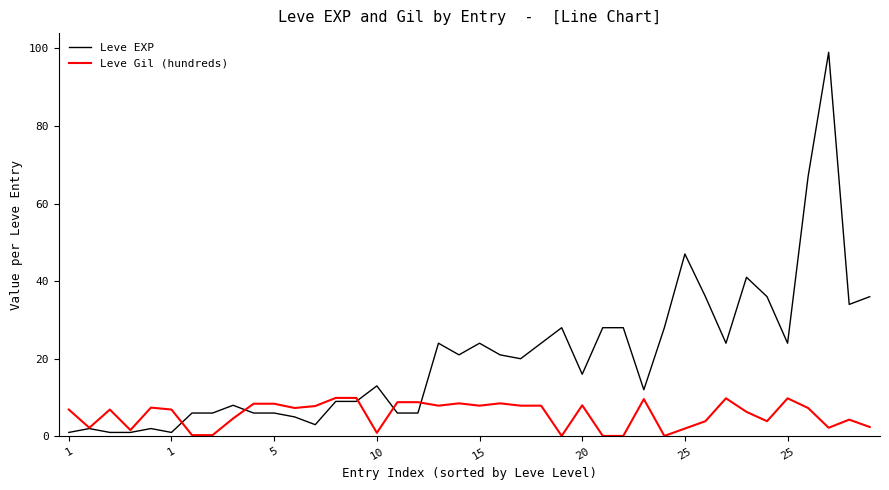

Is this an area chart (filled region under the line)?

No